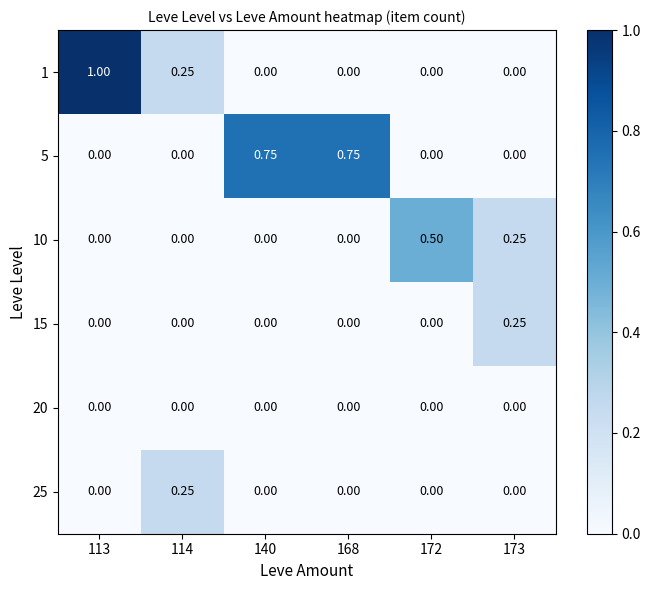

Between 114 and 168, which series saw the biggest shift?

5